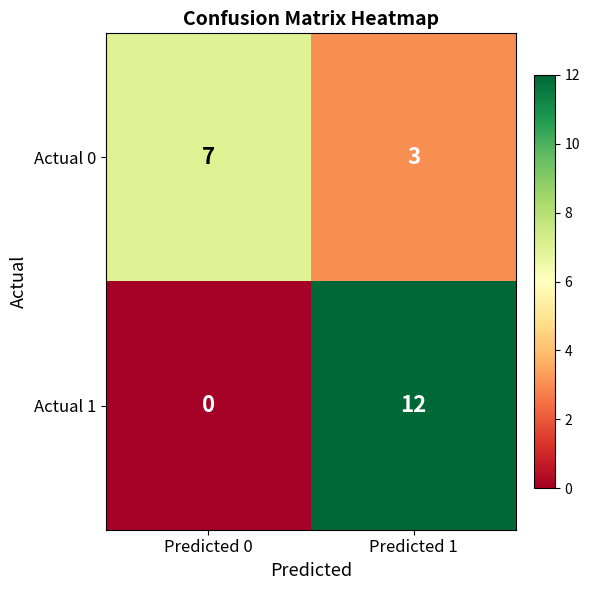

Read the Actual 0 value at Predicted 0.

7